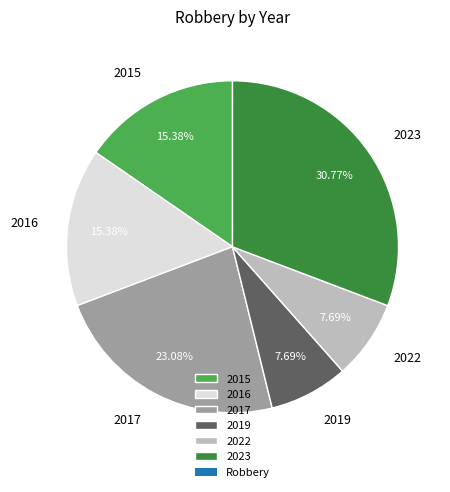

Is there a majority slice in this chart?

No